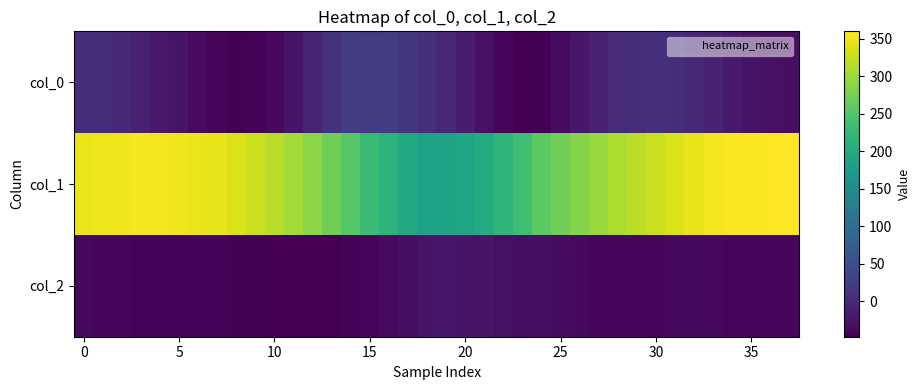

At how many categories does at least one series exceed 132?

38